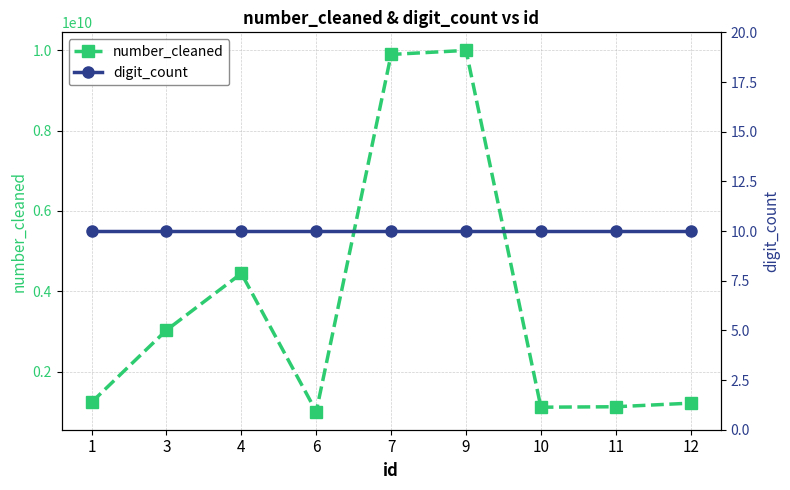

Is it true that digit_count equals 10 at 6?

True